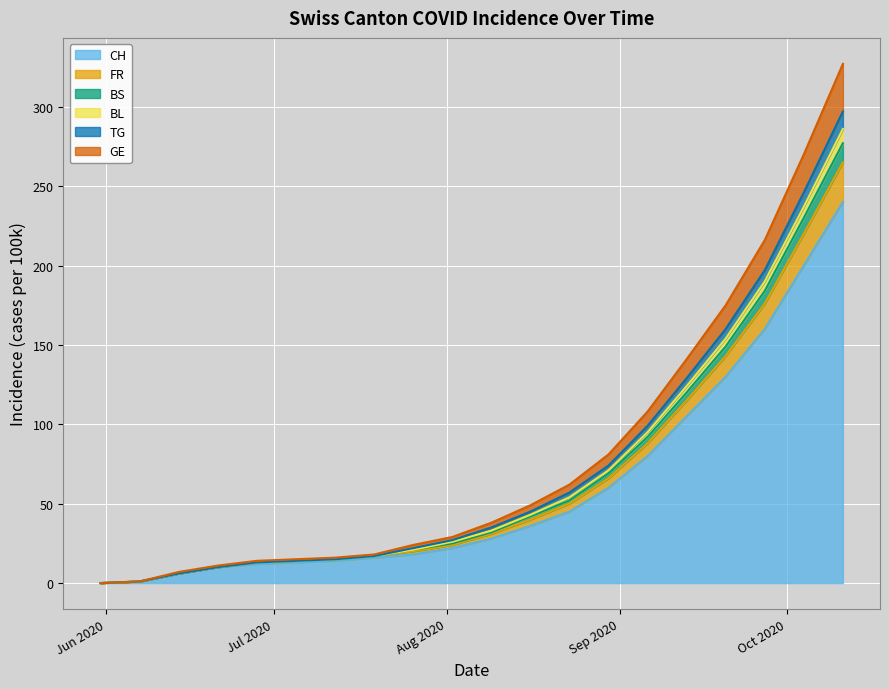

How many values in CH are above zero?

19